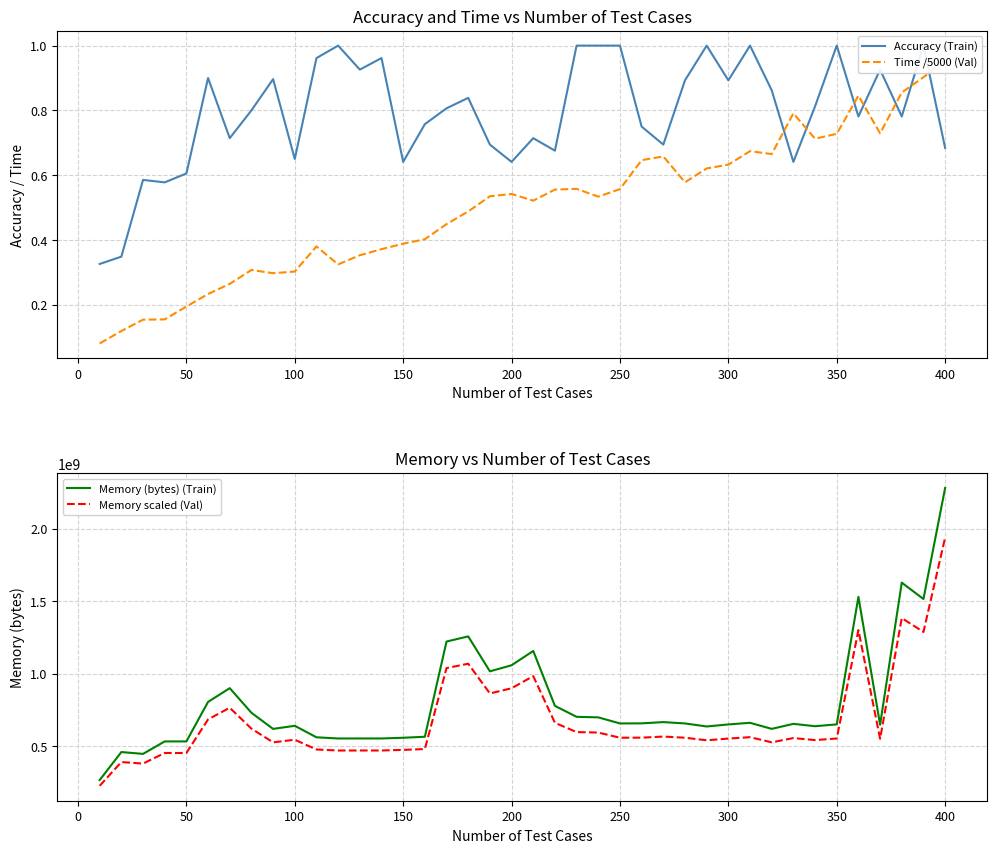

True or false: Time /5000 (Val) and Memory (bytes) (Train) intersect in this chart.

False